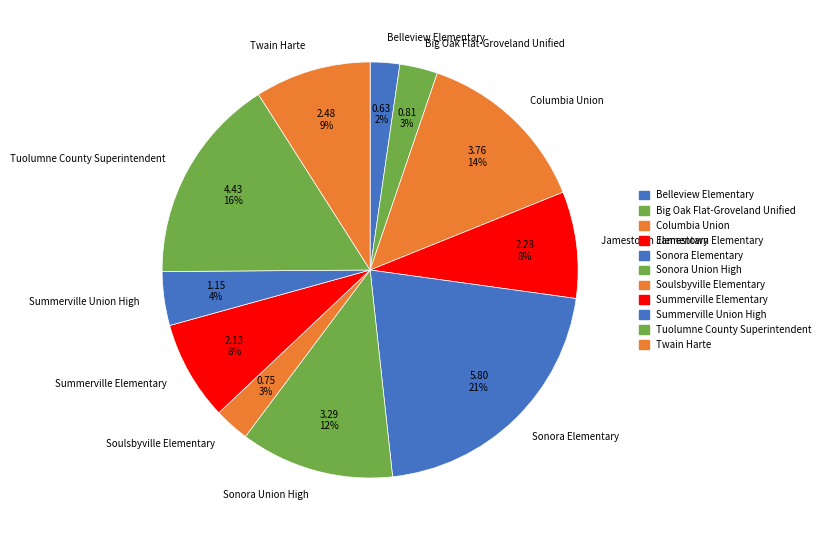

What is the largest slice in the pie chart?

Sonora Elementary